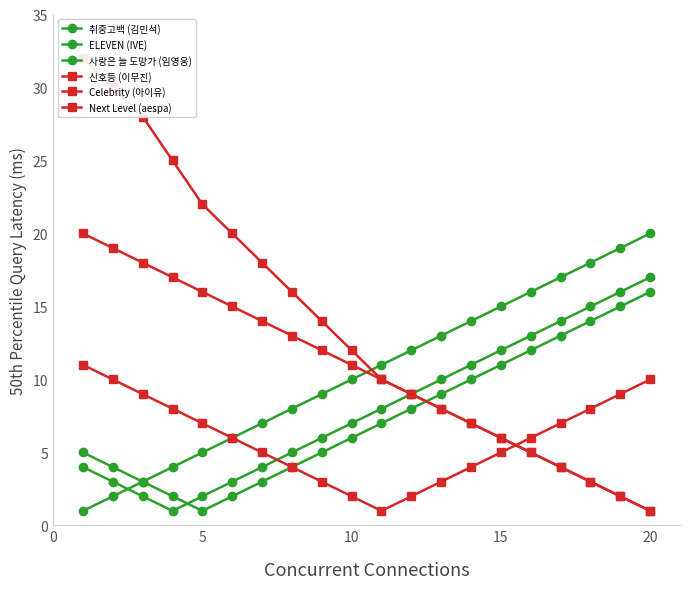

What is the sum of all 취중고백 (김민석) values?

210